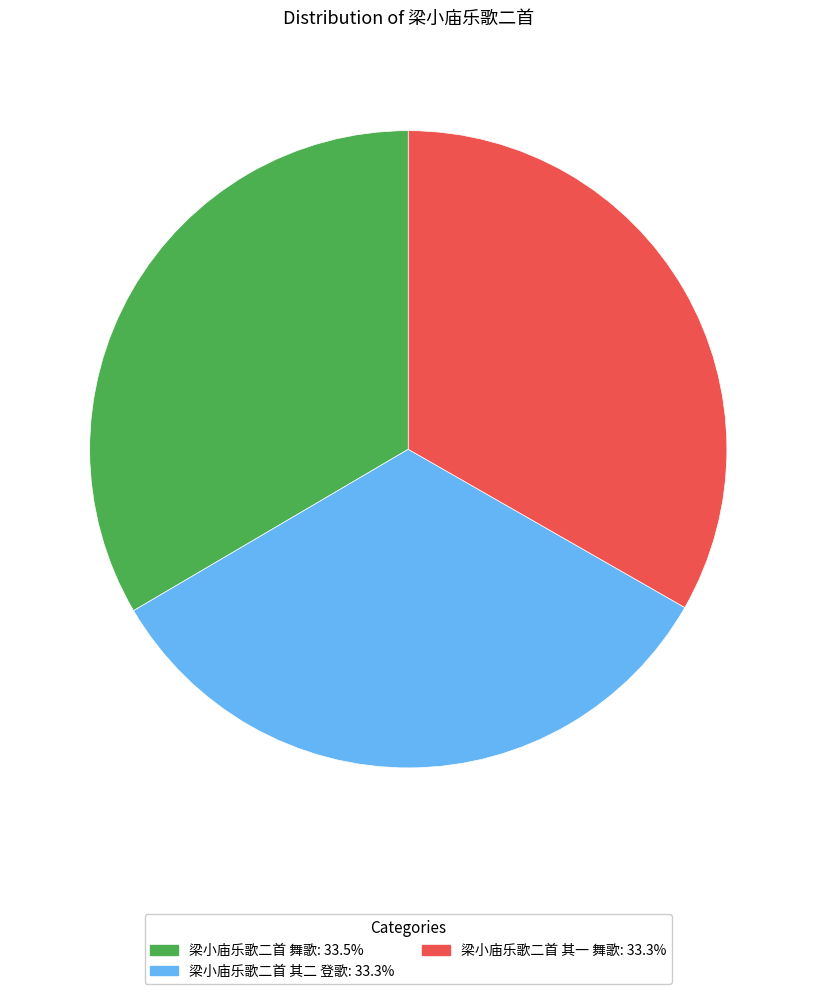

The 梁小庙乐歌二首 舞歌 slice represents 33% of the pie. True or false?

True